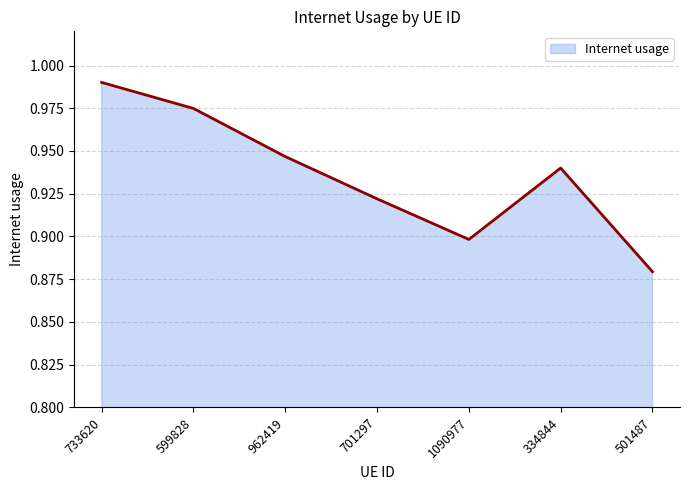

What is the sum of the values at 962419 and 1090977?

1.8